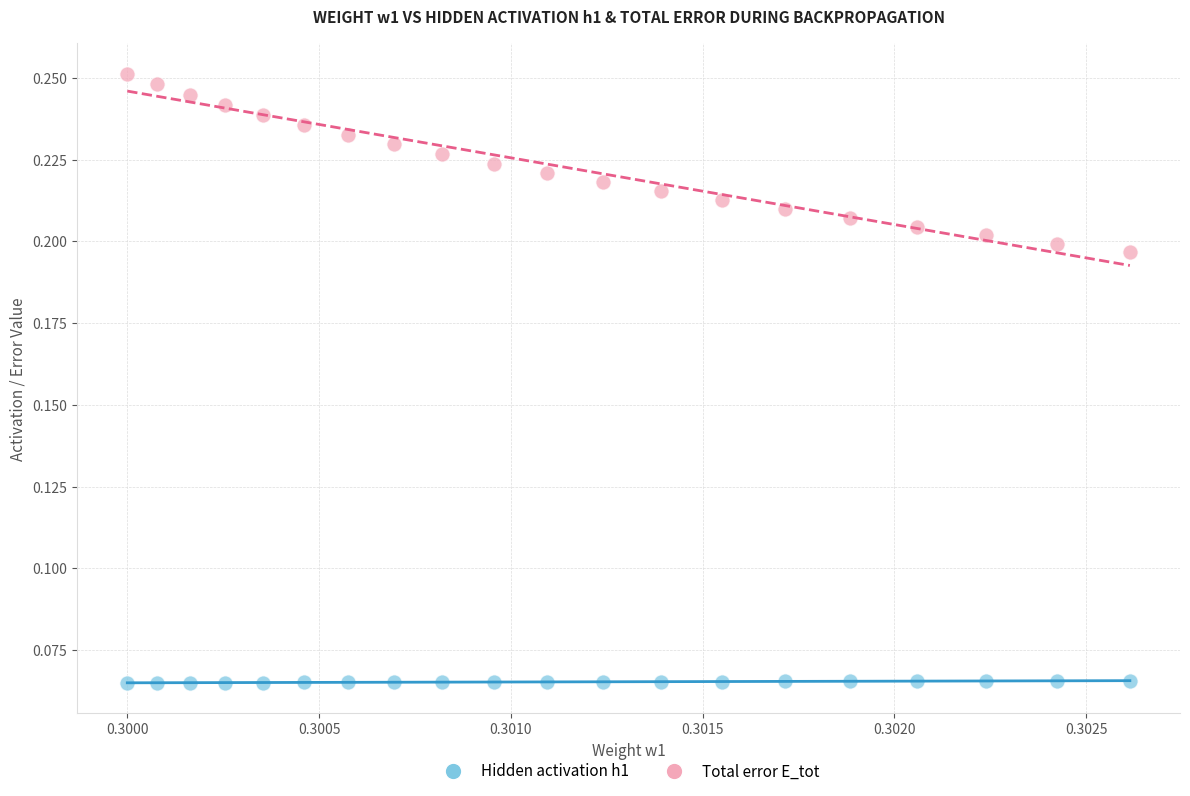

Which series reaches the maximum Y coordinate?

Total error E_tot